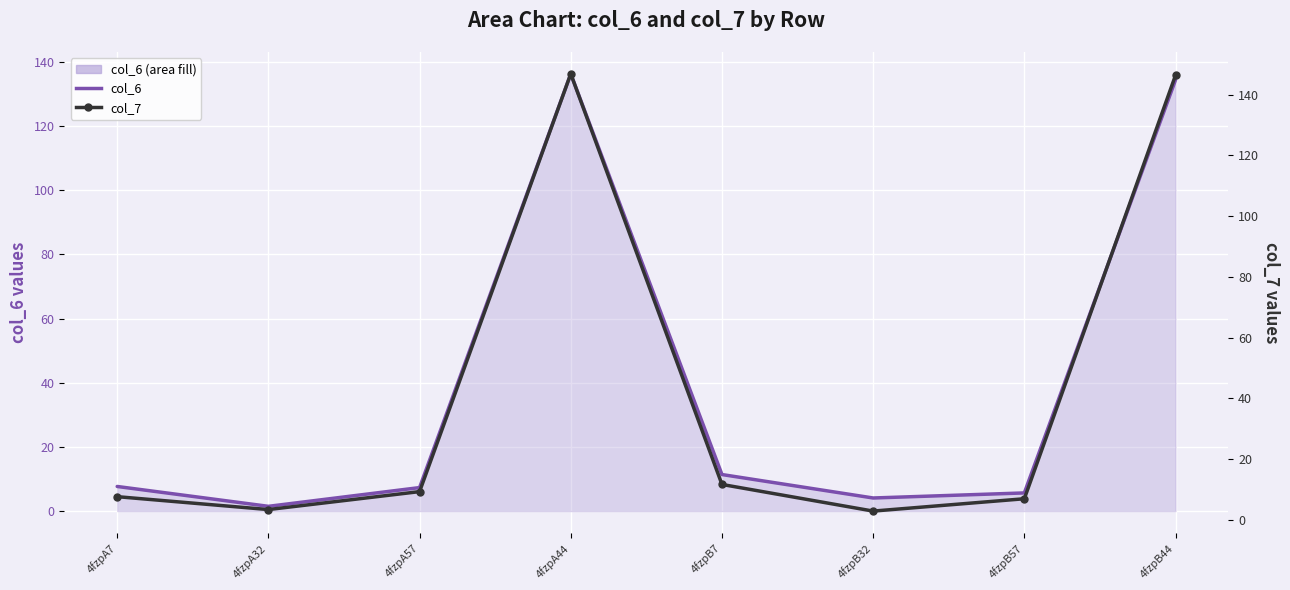

How many times do col_7 and col_6 cross each other?

3